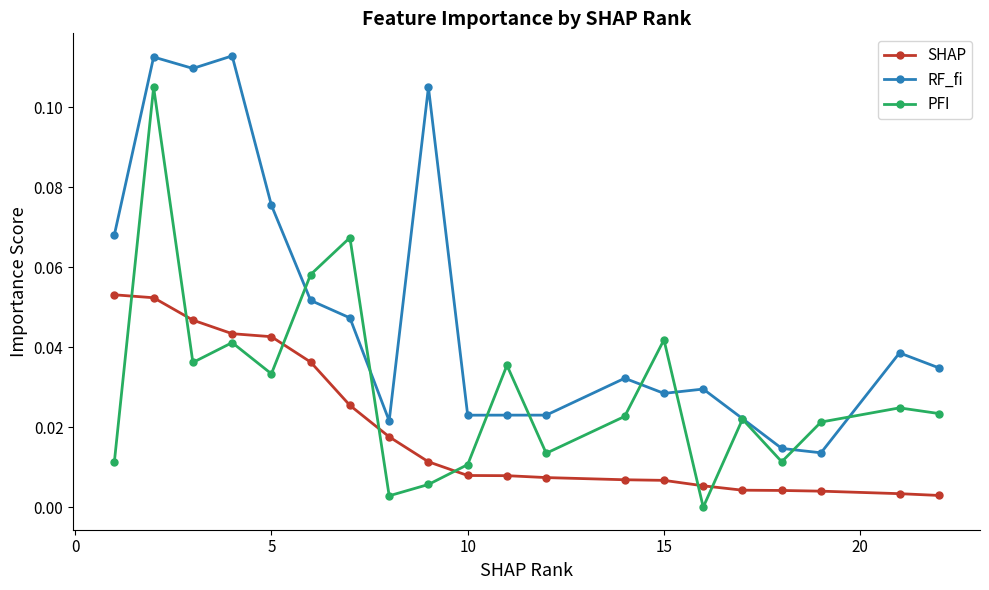

After their last crossing, which series has the higher values: SHAP or PFI?

PFI